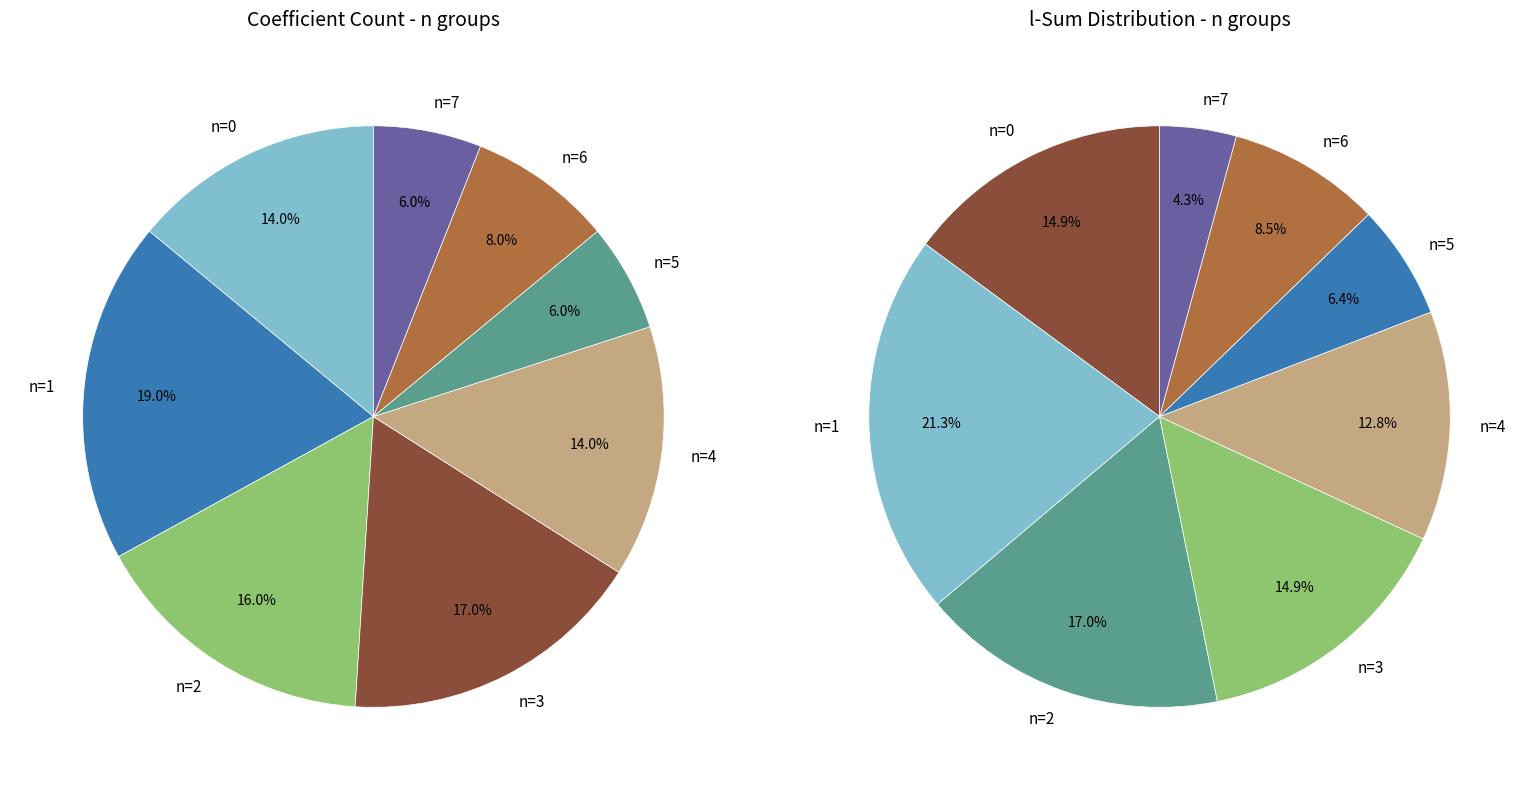

Combined, what portion of the pie is n=3 and n=4?

31.0%